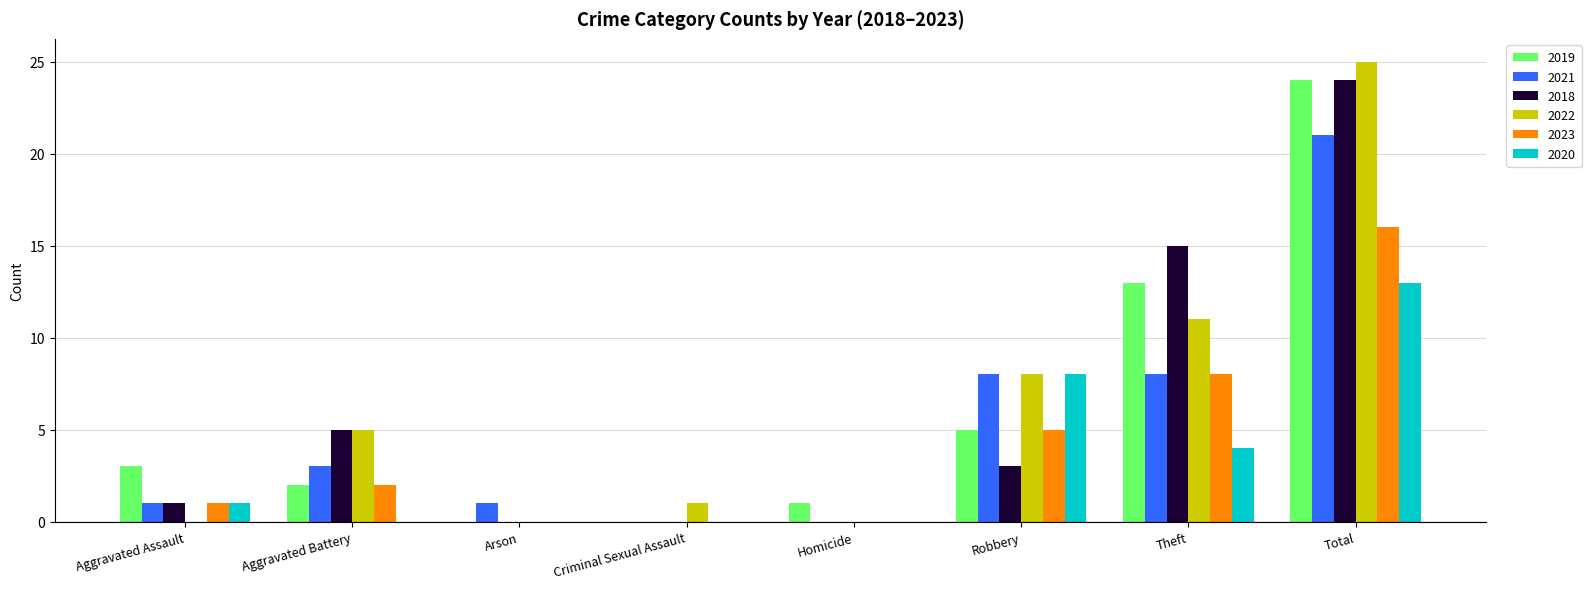

How many series are shown in this chart?

6